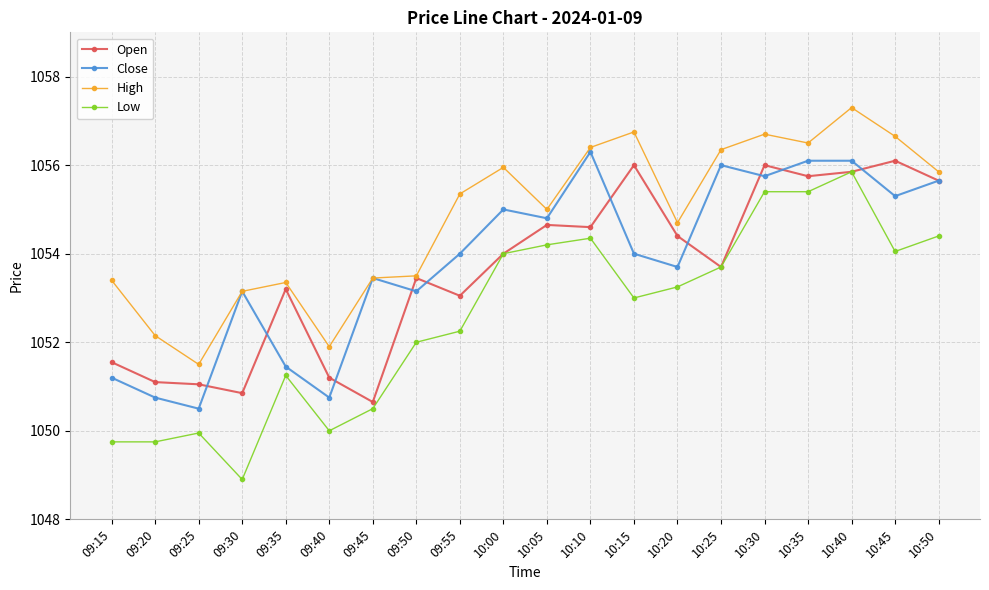

True or false: Close and Low cross at least once.

False